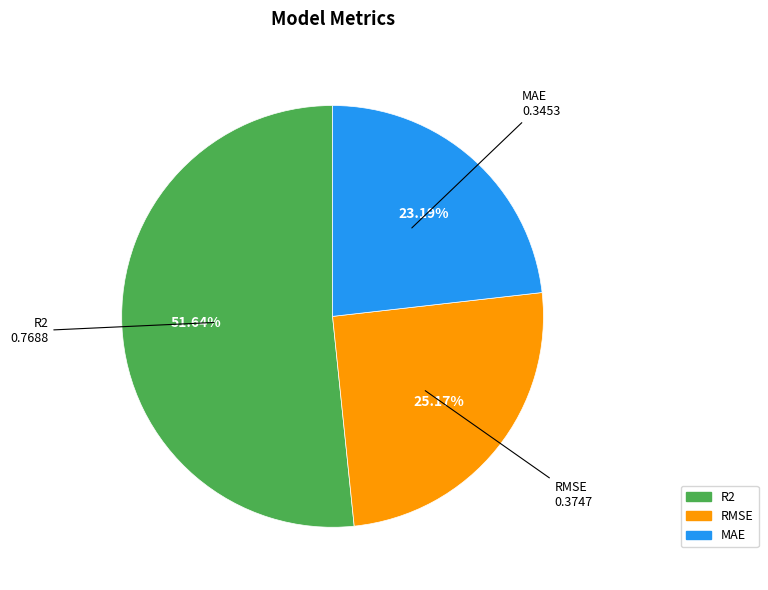

The R2 slice represents 44% of the pie. True or false?

False